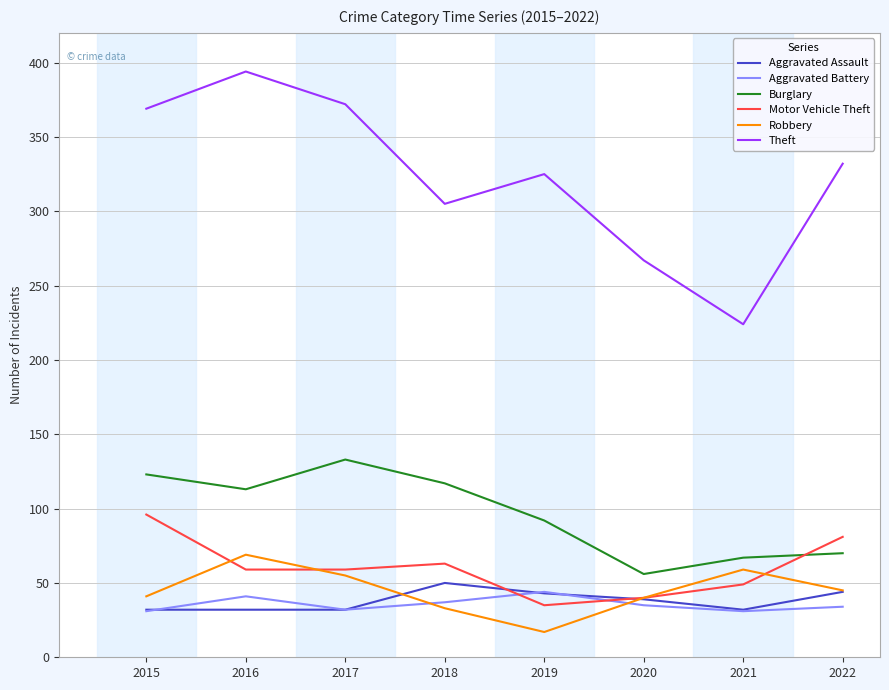

True or false: Burglary has a value of 37 at 2017.

False